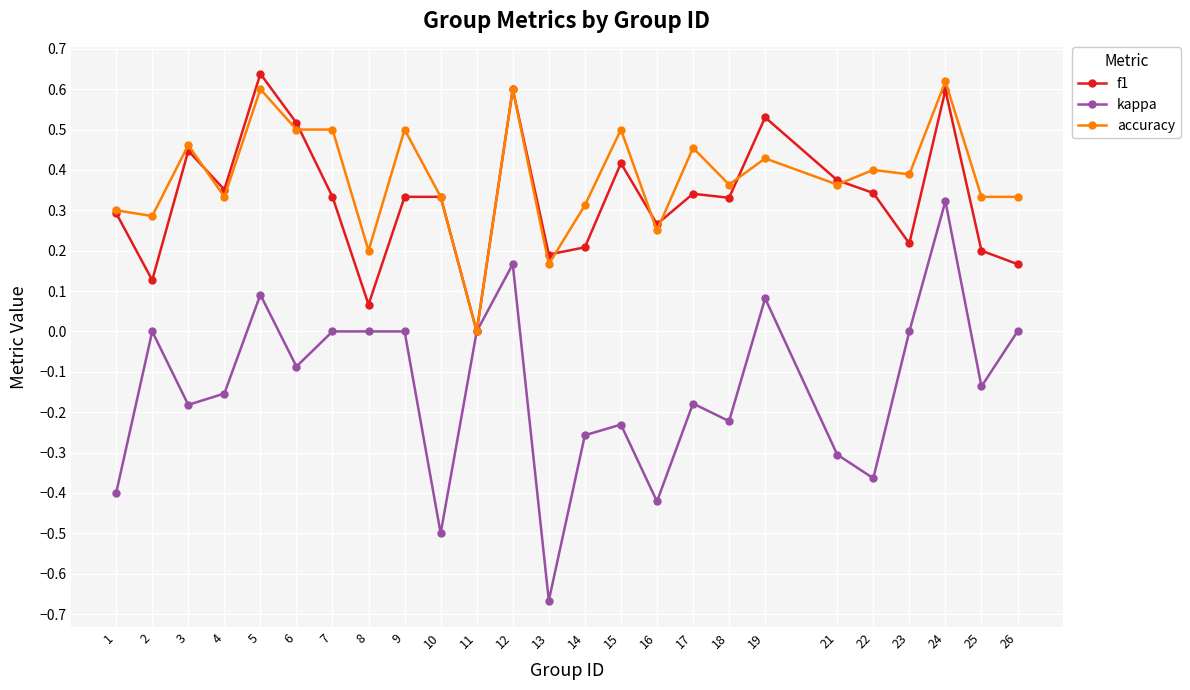

At which category is the sum across all series the highest?

24